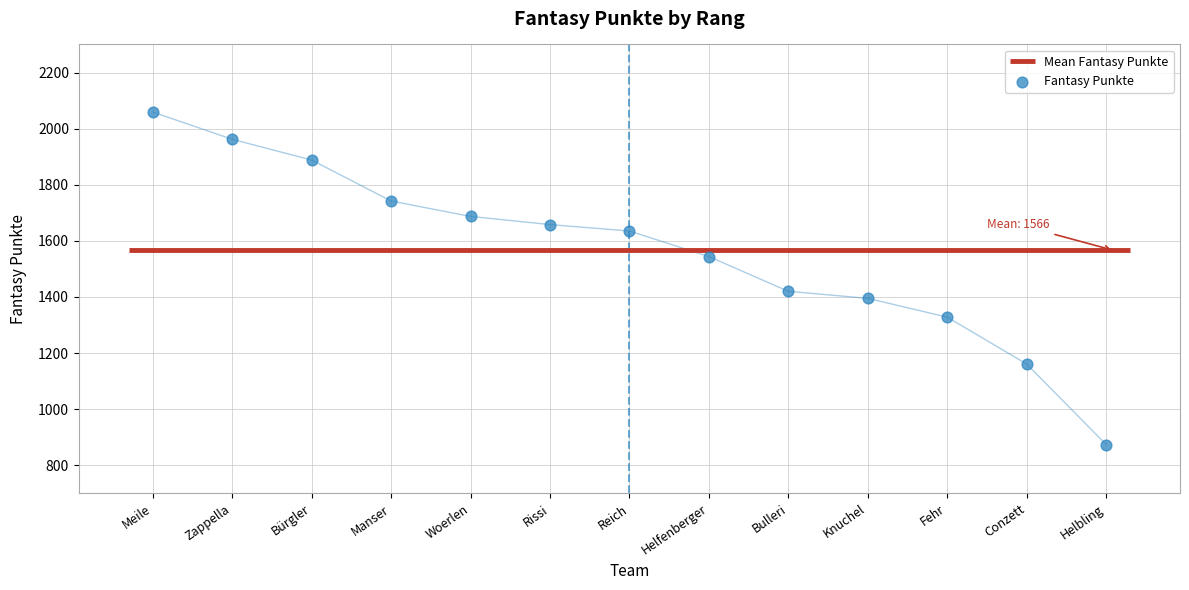

Which has a higher value, Bürgler or Conzett?

Bürgler